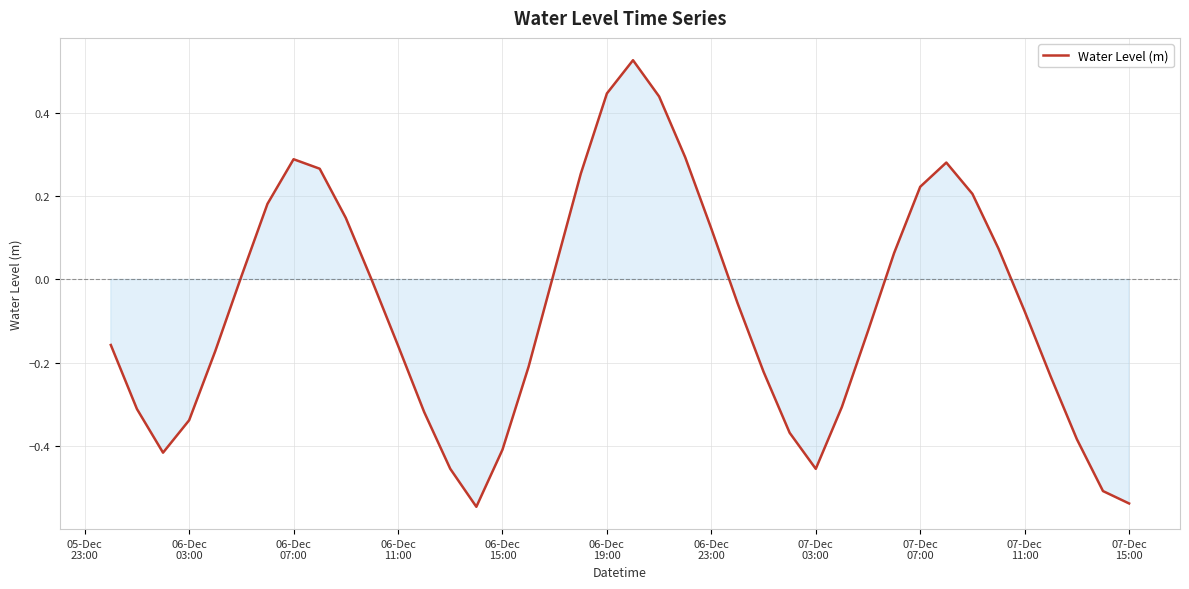

Does the chart have visible grid lines?

Yes